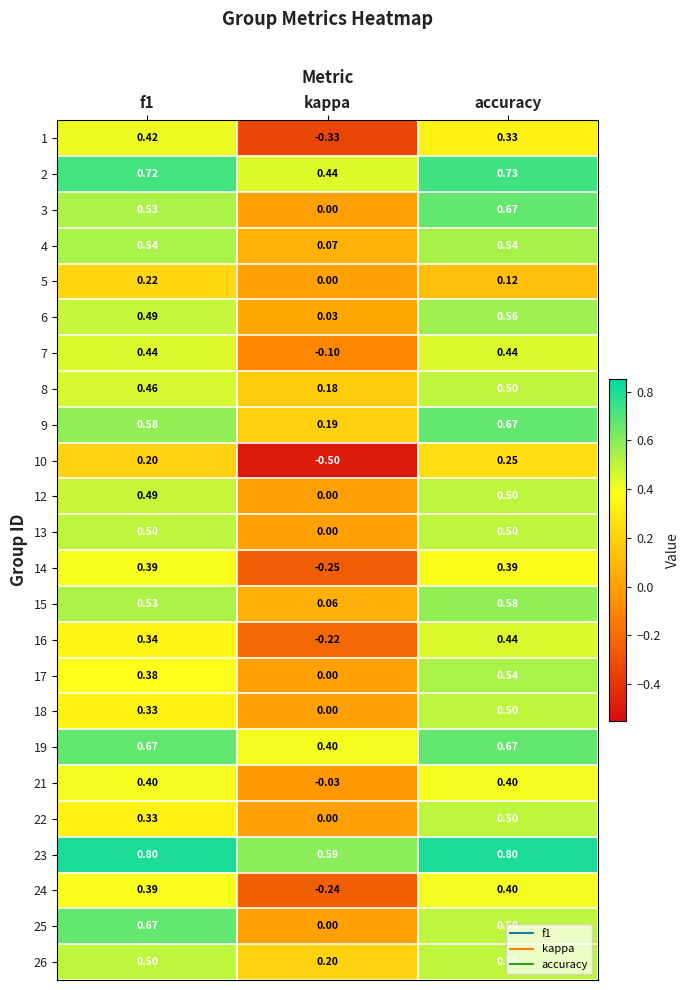

At how many categories does at least one series exceed 0?

3